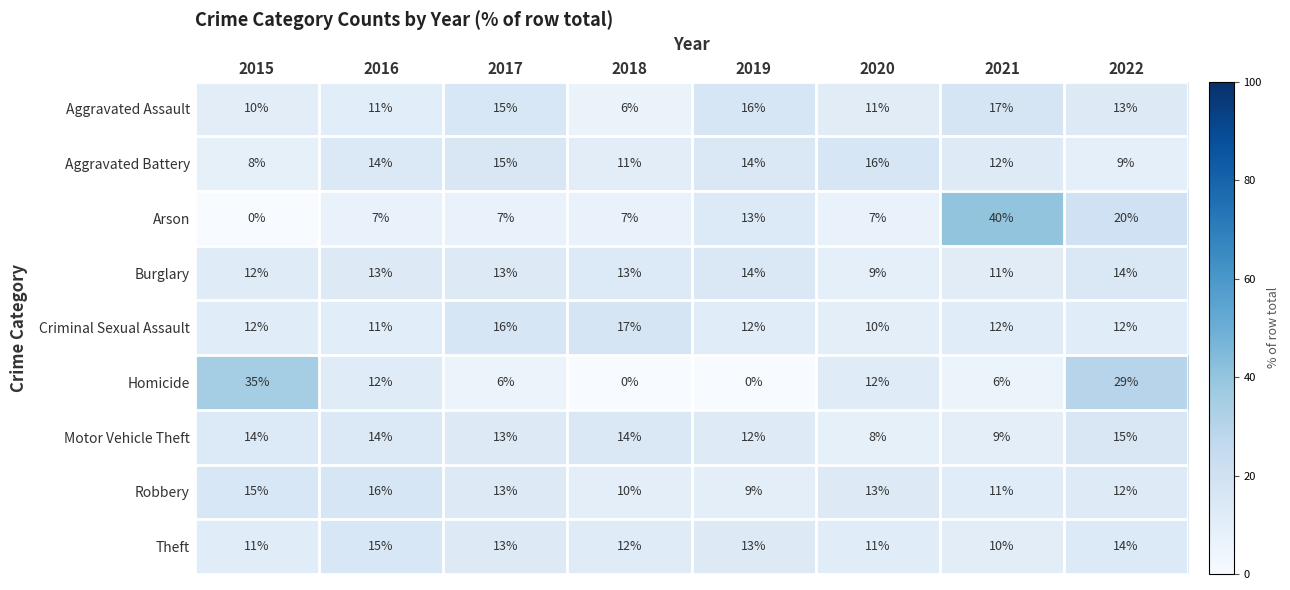

What is the difference between the second highest and minimum values in the Motor Vehicle Theft series?

6